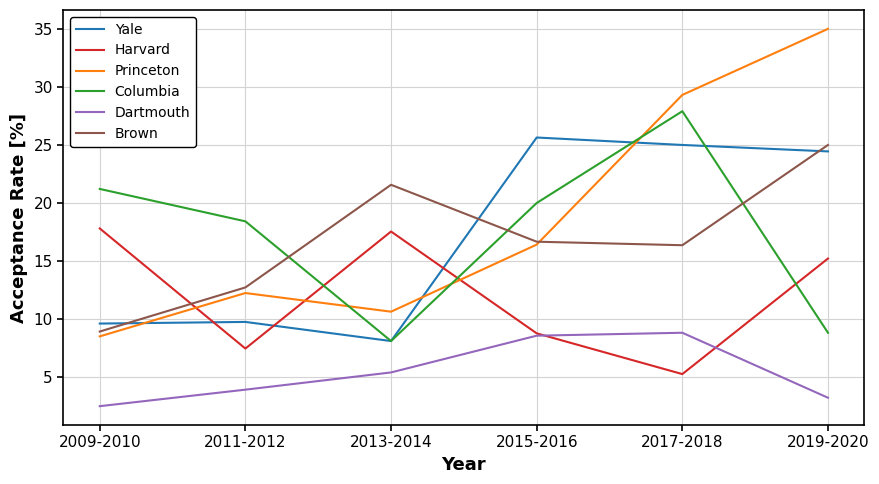

How many interior local valleys does the Brown series have?

1